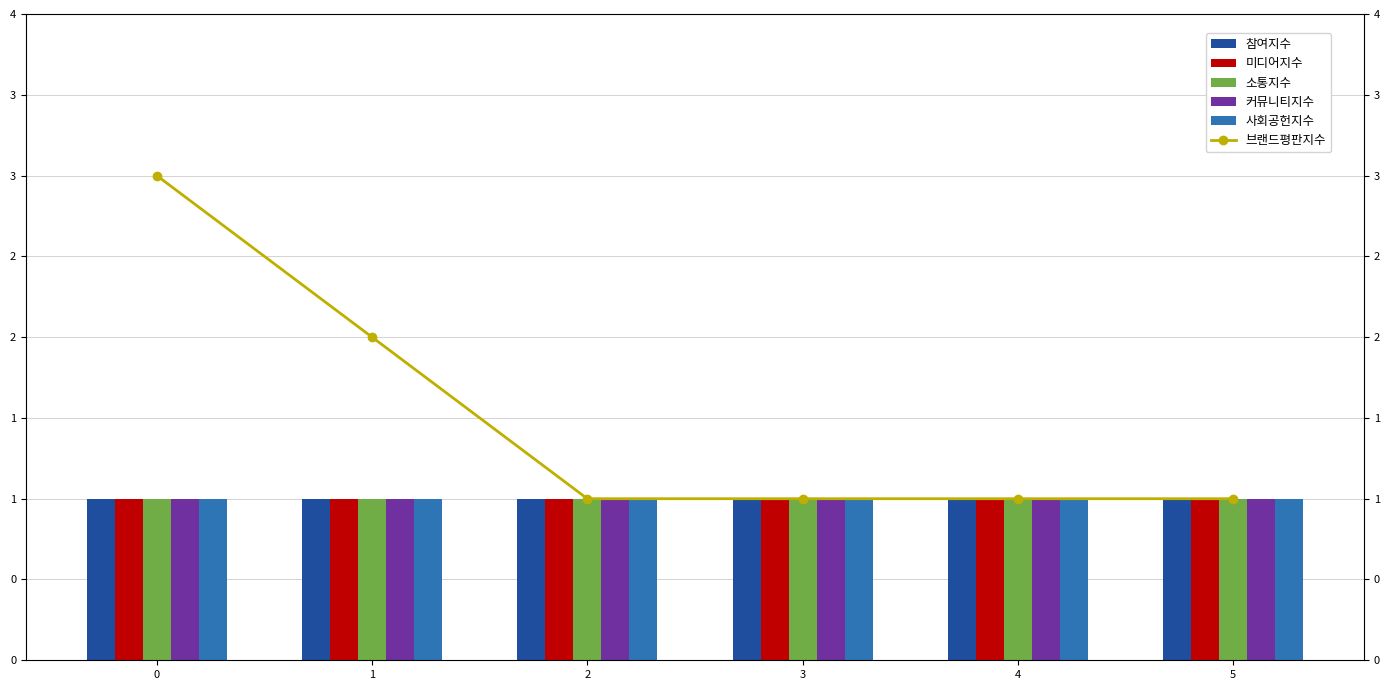

What is the highest value of the 미디어지수 series?

1